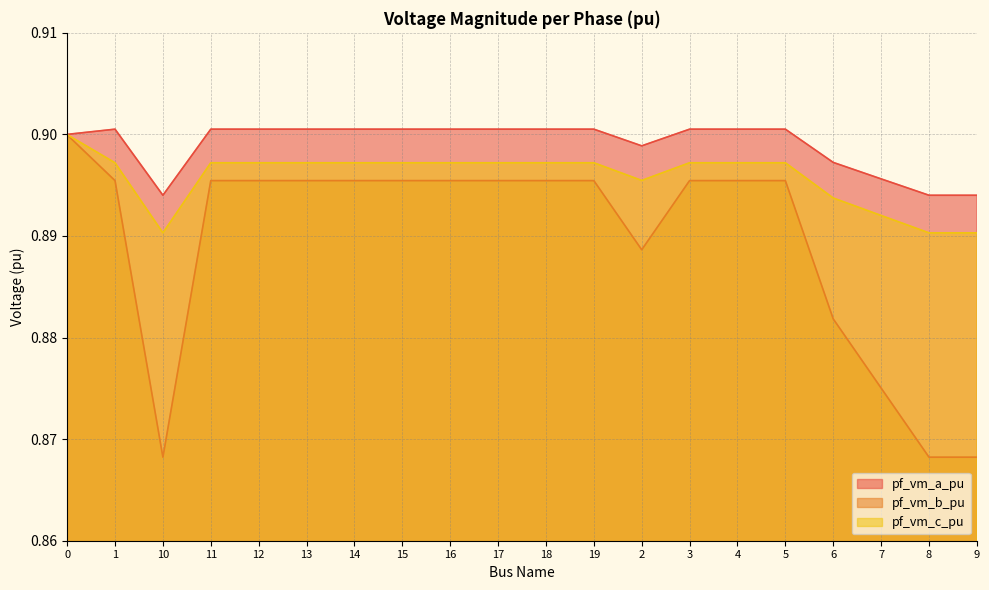

Rank the series by their maximum value, from highest to lowest.

pf_vm_a_pu, pf_vm_c_pu, pf_vm_b_pu